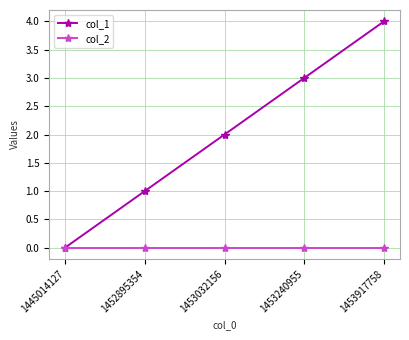

Which series has the largest range (max minus min)?

col_1